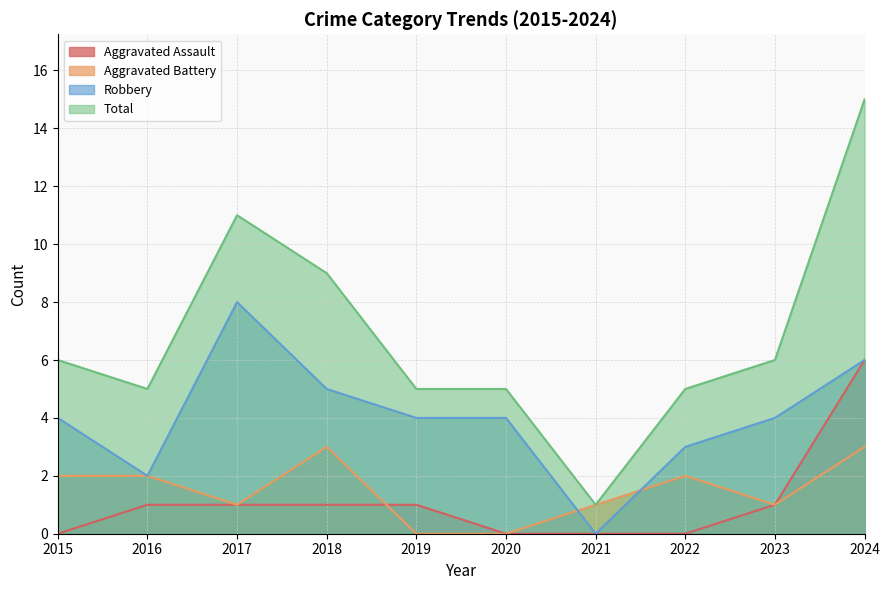

Which category has the lowest value across all series?

2015